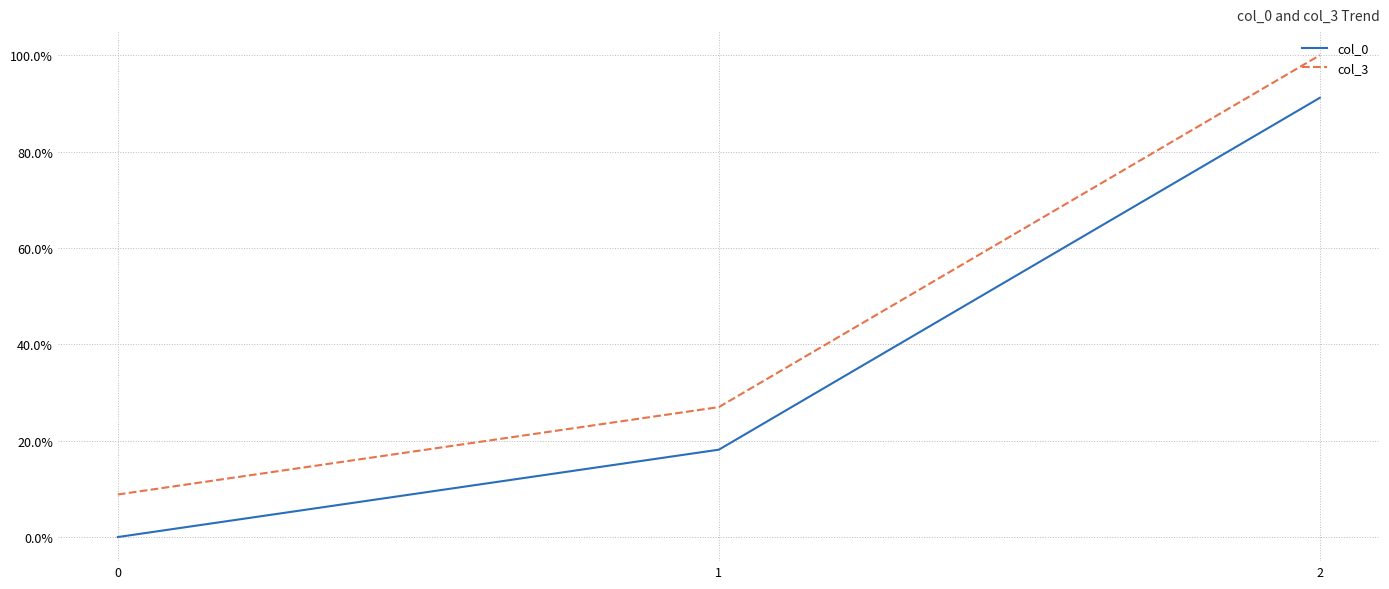

At which category is the sum across all series the highest?

2